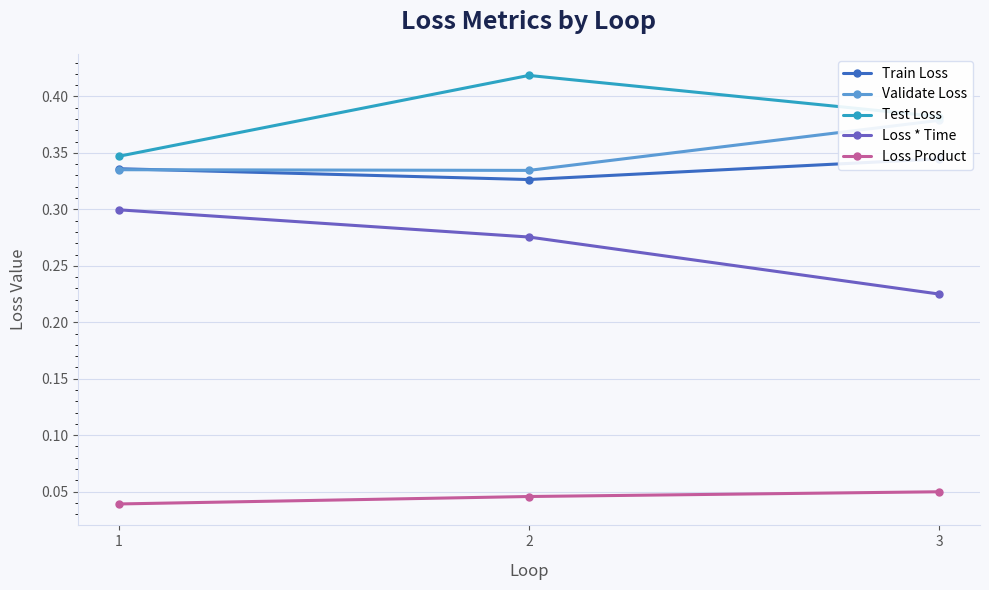

What are all the series names shown in the legend?

Train Loss, Validate Loss, Test Loss, Loss * Time, Loss Product